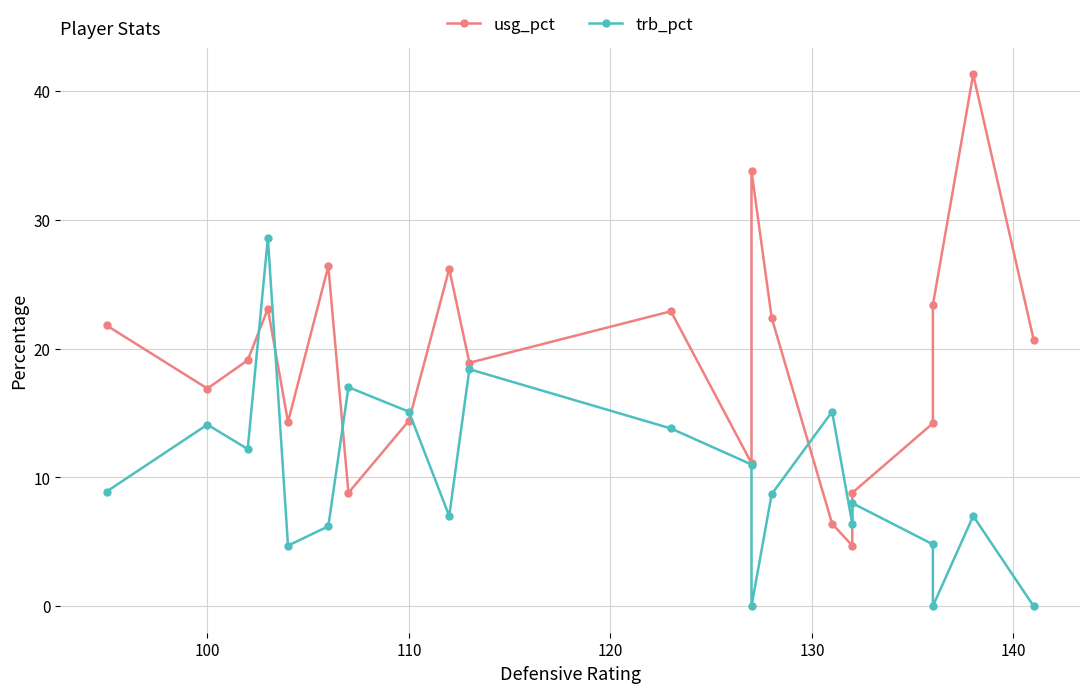

True or false: trb_pct has a value of -17.3 at 20.

False